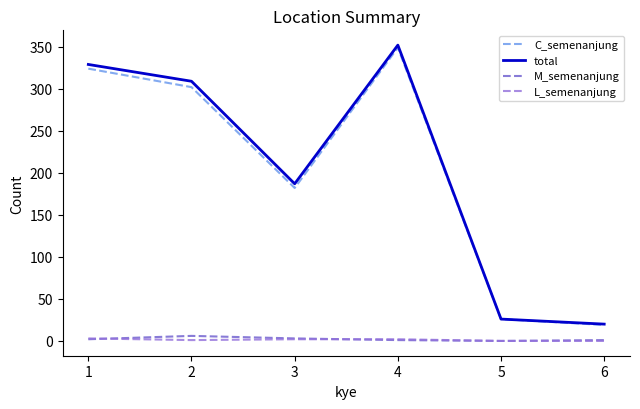

True or false: M_semenanjung and C_semenanjung cross at least once.

False